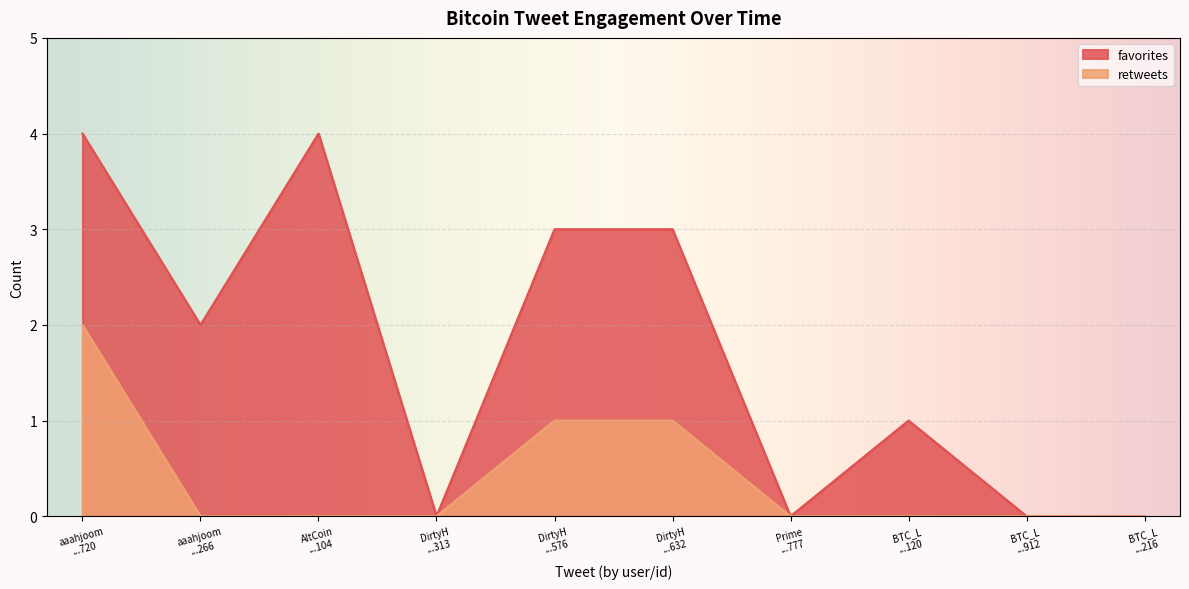

Count the number of categories in the chart.

10